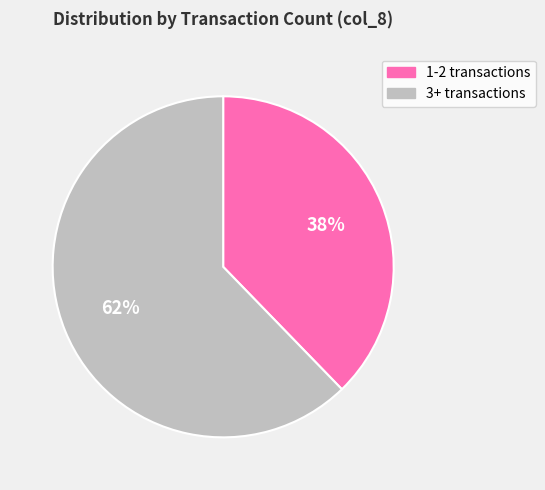

True or false: 3+ transactions accounts for 62% of the total.

True